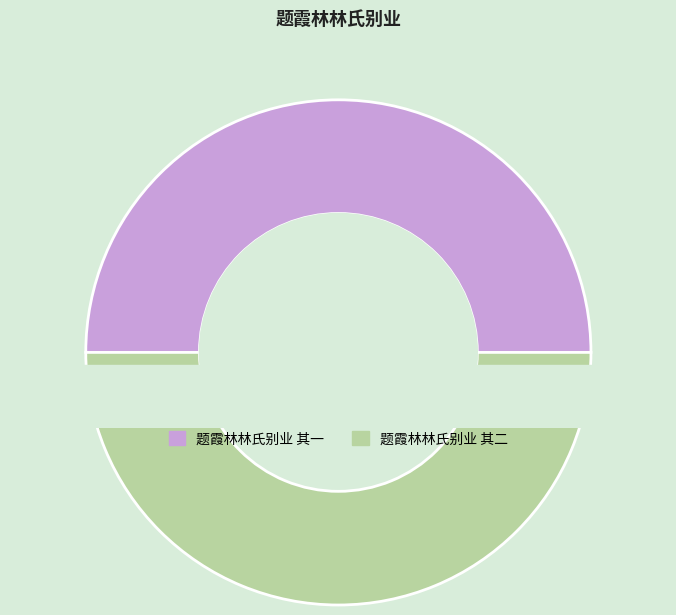

Does 题霞林林氏别业 其一 account for over 50% of the chart?

No